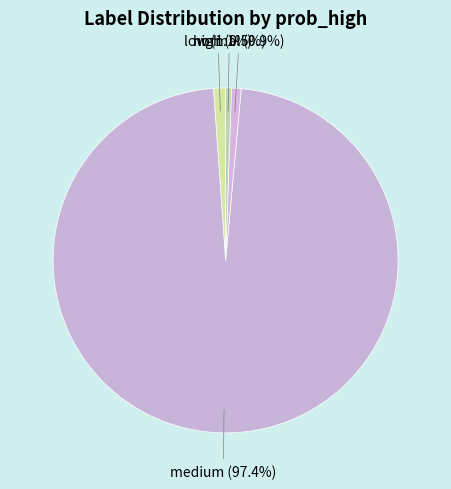

The normal slice represents 37% of the pie. True or false?

False